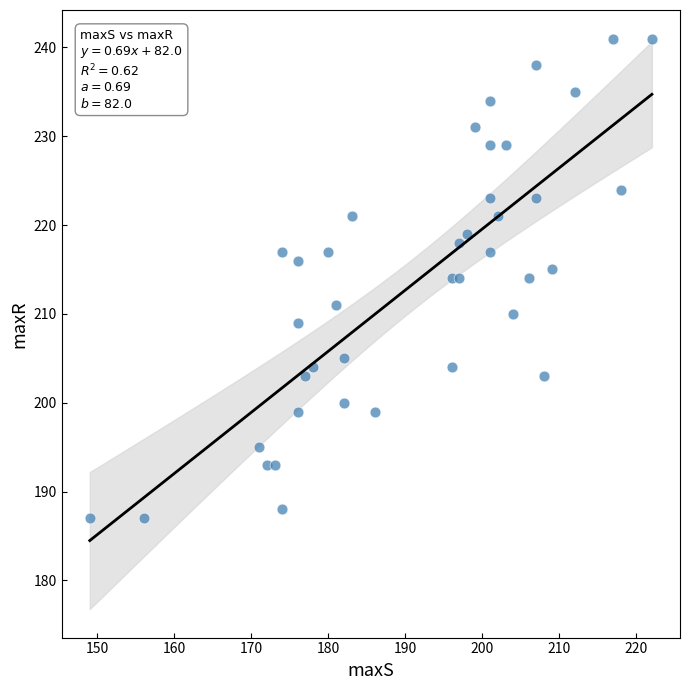

What is the range of X values (max minus min)?

73